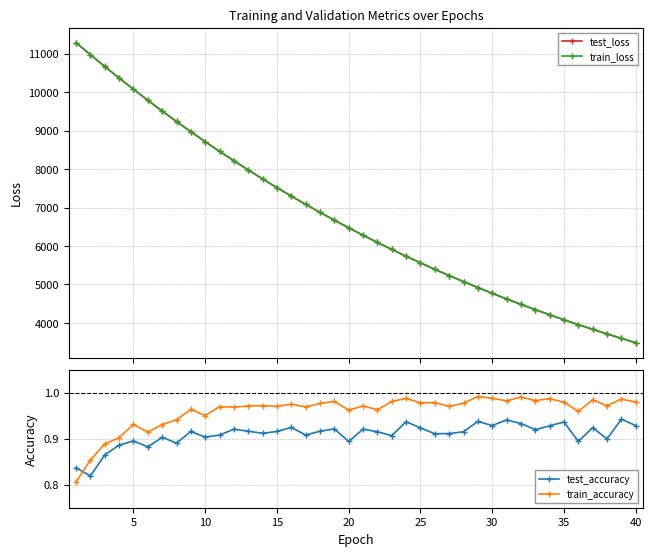

What is the difference between the maximum and minimum values in the test_accuracy series?

0.1